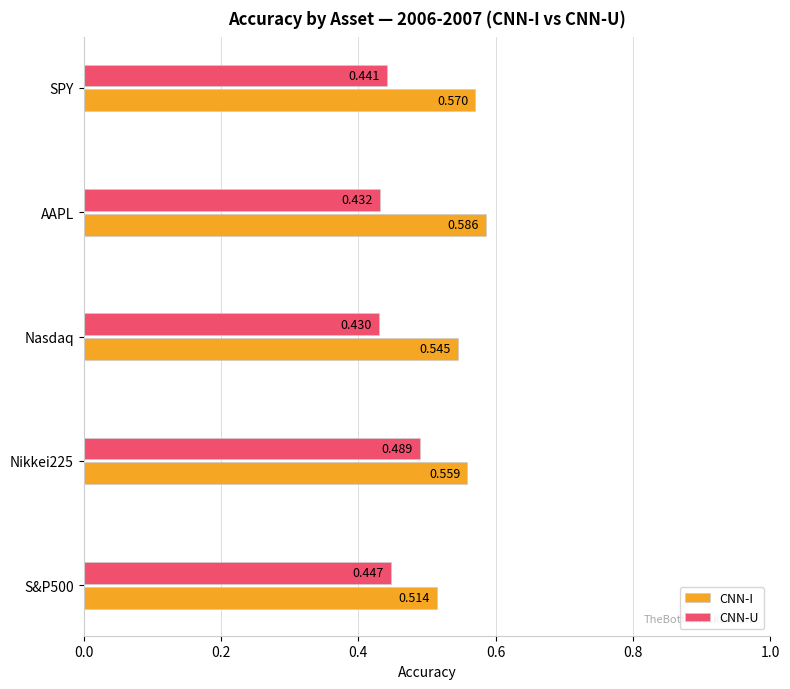

Which series has the widest spread of values?

CNN-I